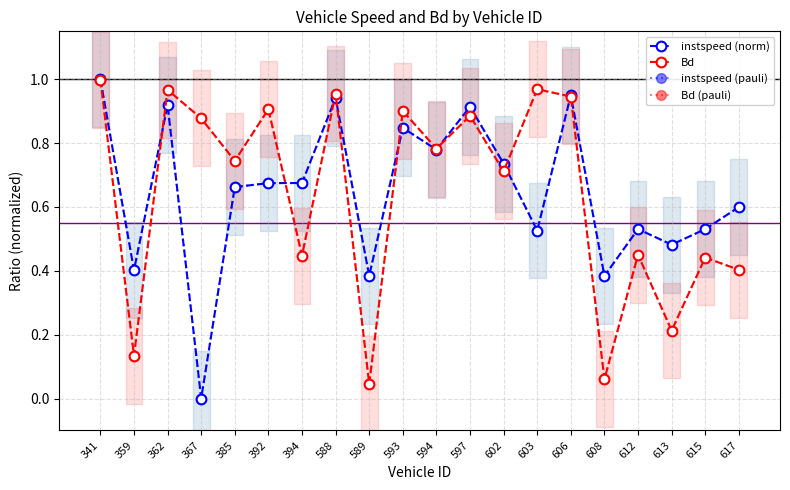

Rank the series at 606 from highest to lowest value.

instspeed (norm), instspeed (pauli), Bd, Bd (pauli)